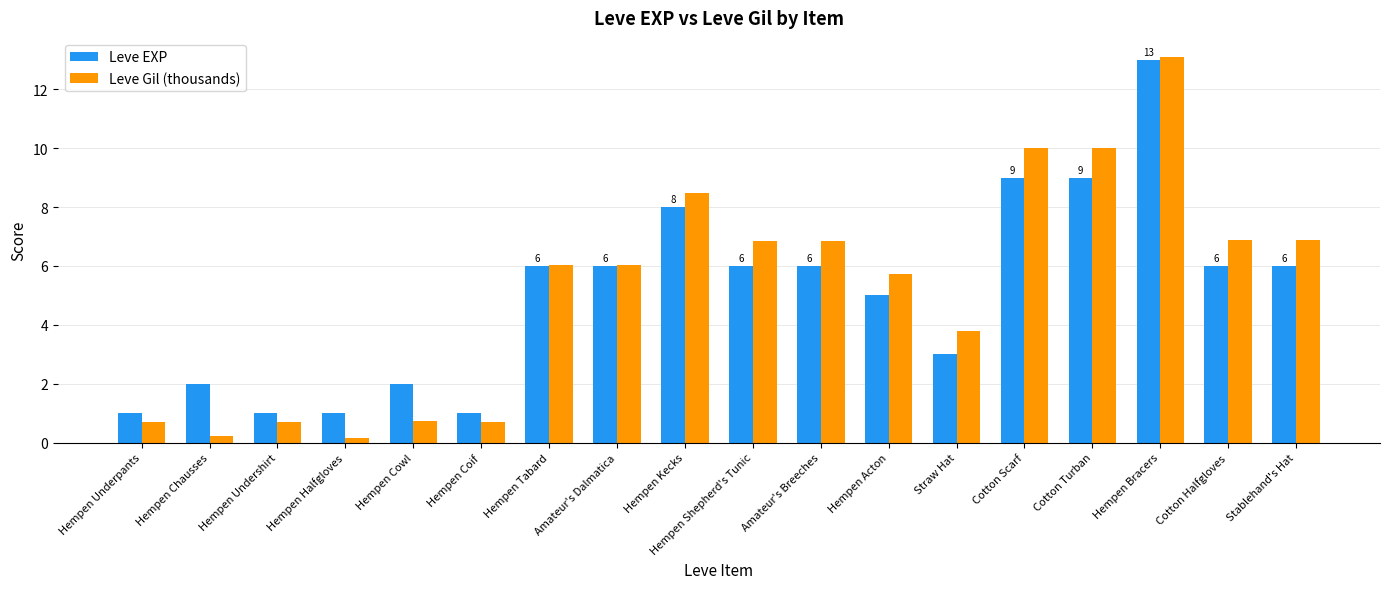

Is it true that Leve Gil (thousands) equals 17.7 at Cotton Turban?

False